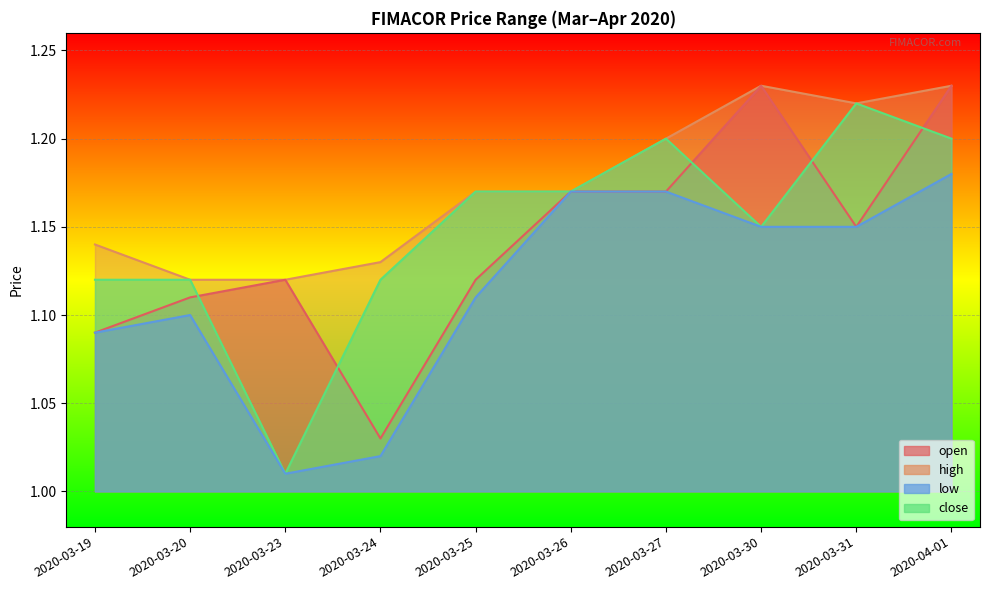

Rank the series at 2020-03-24 from lowest to highest value.

low, open, close, high